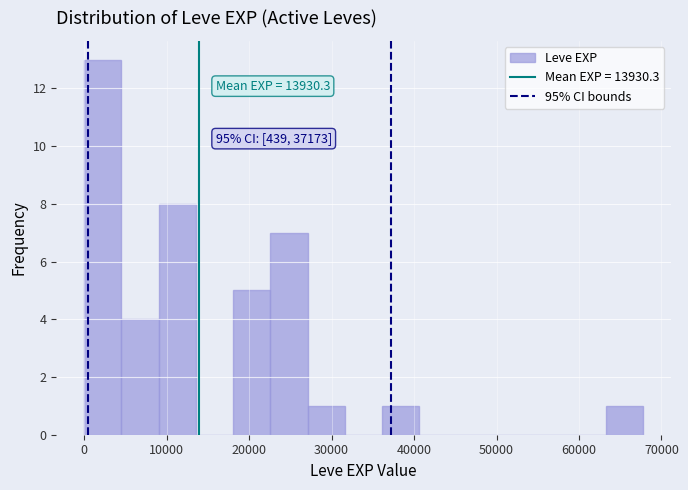

Which range on the x-axis has the tallest bar?

0 to 5000